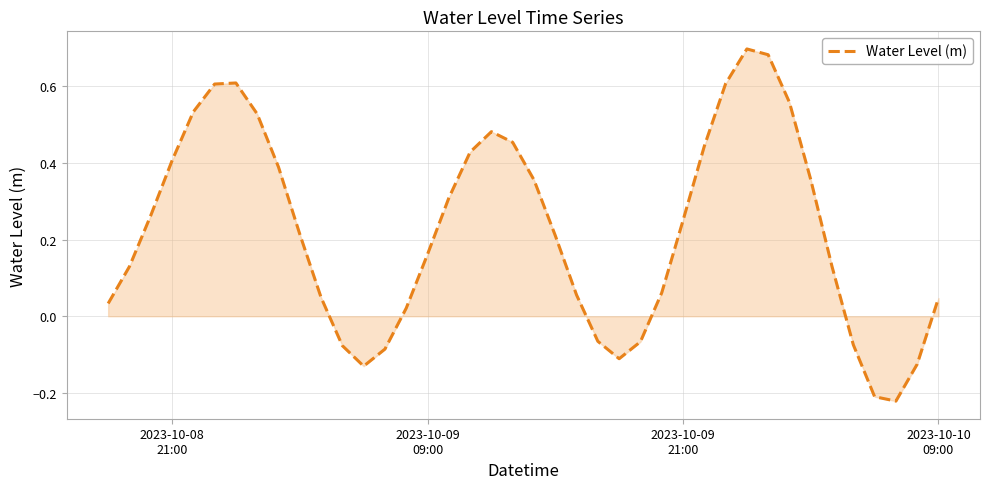

Count the number of data series in this chart.

1